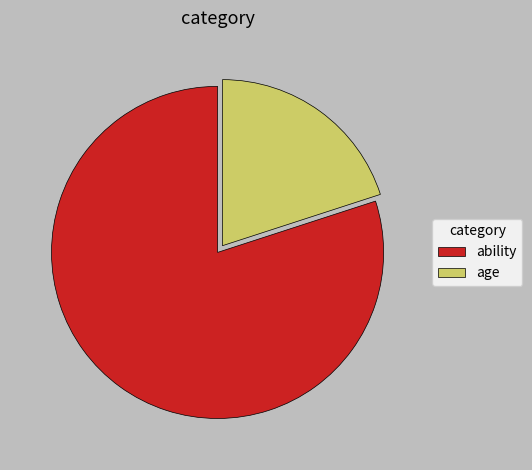

Which category has the biggest portion of the pie?

ability